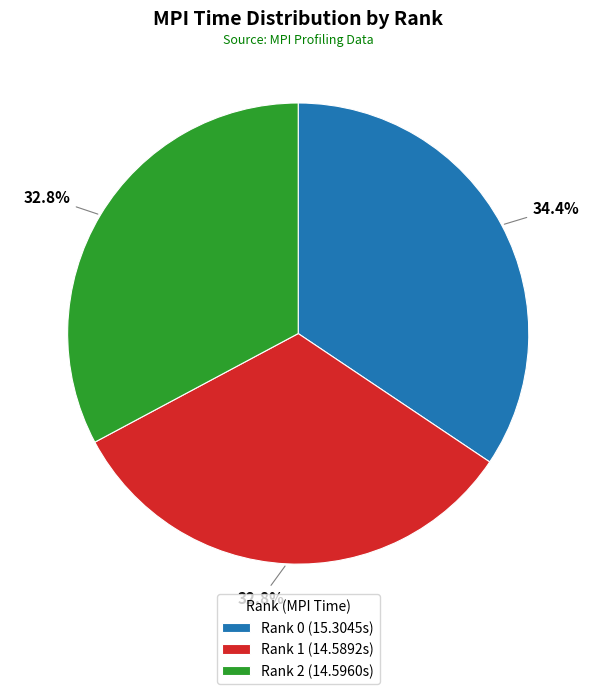

To the nearest percent, what is the difference between the Rank 1 and Rank 0 slice percentages?

2%